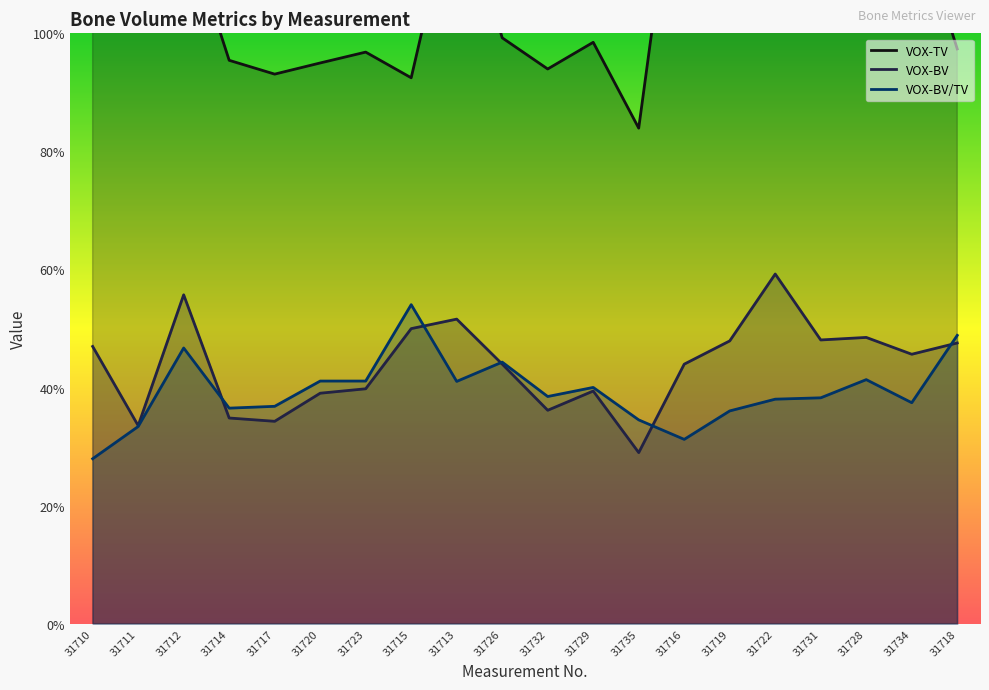

Does the chart have visible grid lines?

No